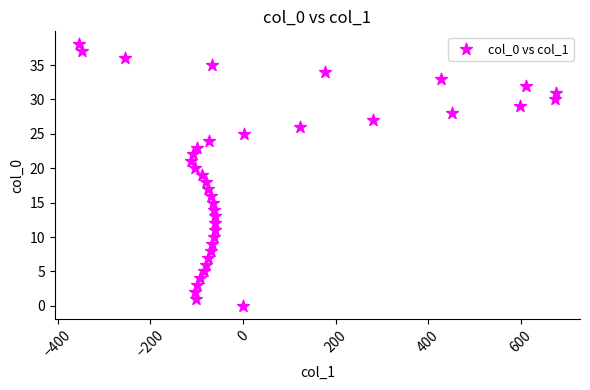

What is the range of Y values (max minus min)?

38